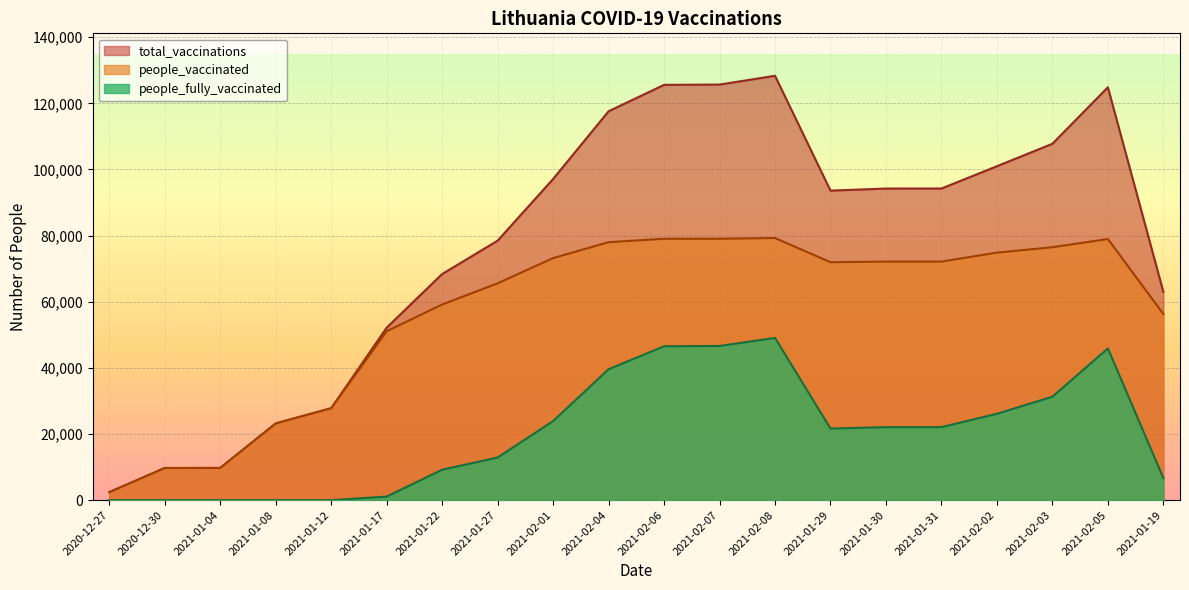

Reading left to right, list all the values displayed in this chart.

total_vaccinations: 2420	9726	9752	23203	27806	52174	68386	78483	97128	117615	125590	125687	128341	93609	94238	94246	100991	107780	124864	62975
people_vaccinated: 2420	9726	9752	23203	27806	51085	59170	65580	73209	78025	79047	79049	79275	71954	72150	72158	74865	76494	78978	56300
people_fully_vaccinated: 0	0	0	0	0	1089	9216	12903	23919	39590	46543	46638	49066	21655	22088	22088	26126	31286	45886	6675